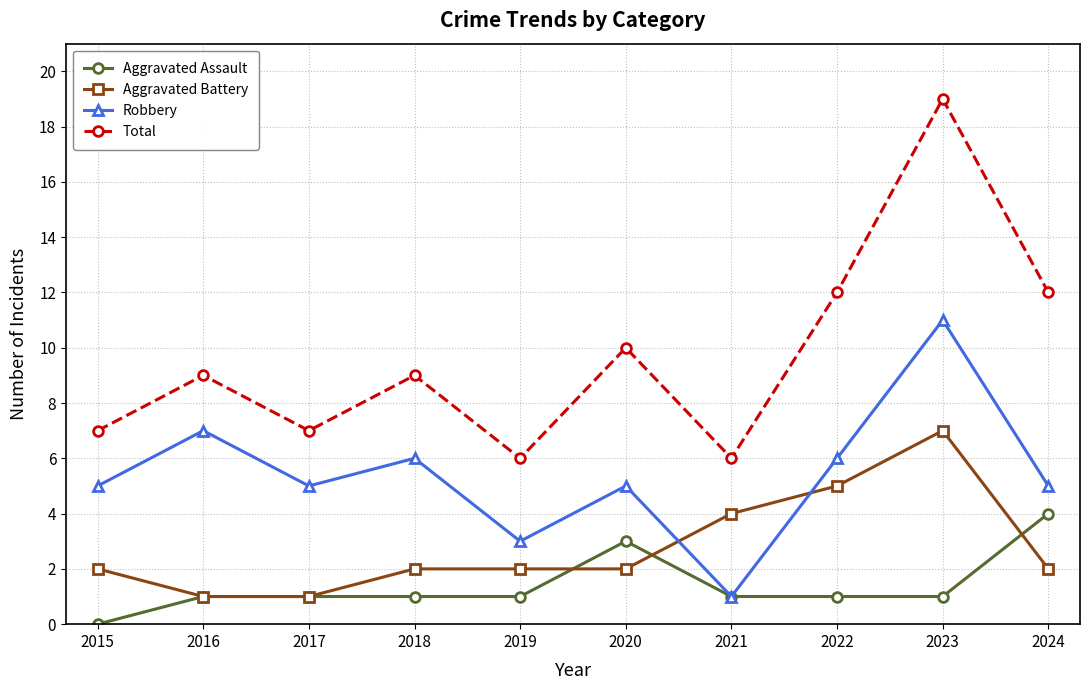

Which category has the highest value in the Aggravated Assault series?

2024